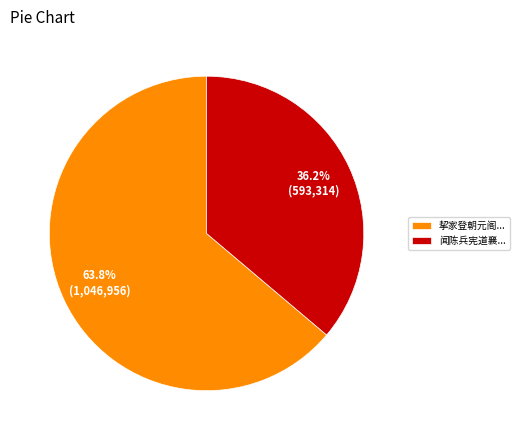

Combined, what portion of the pie is 闻陈兵宪道襄... and 挈家登朝元阁...?

100.0%